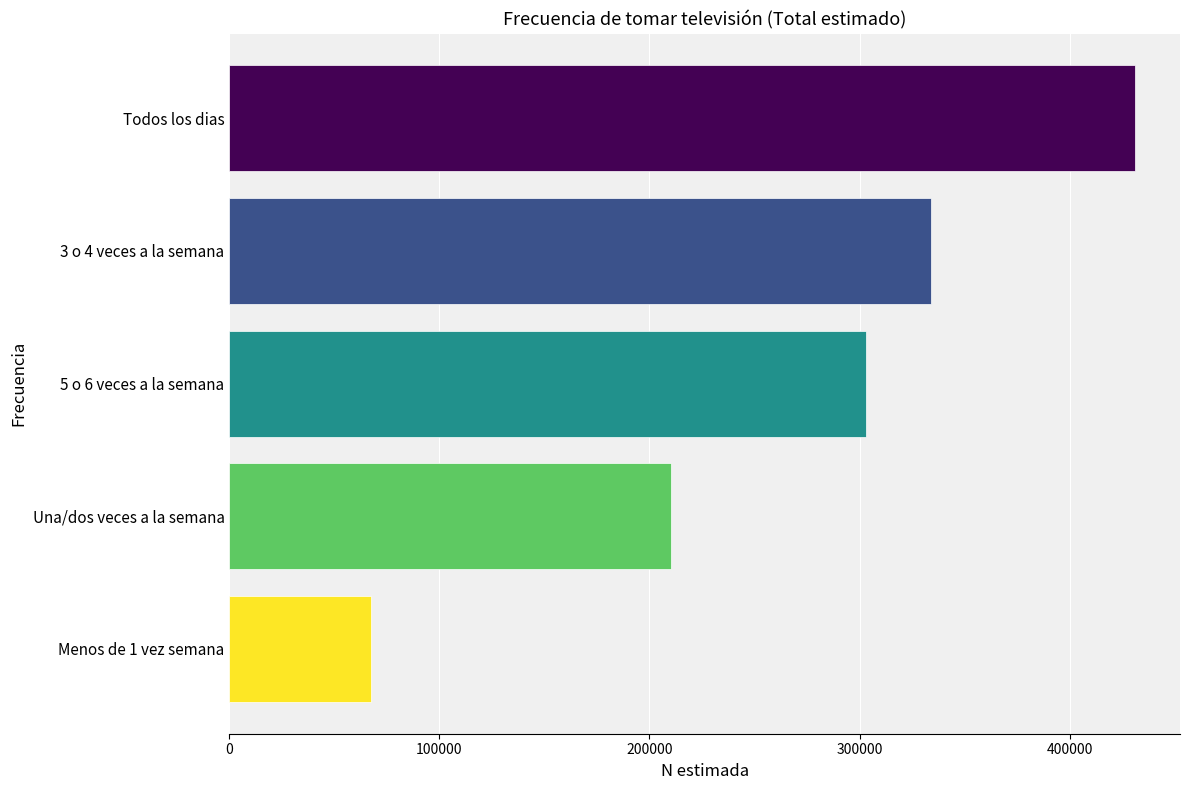

At which label is the value closest to 249176?

Una/dos veces a la semana